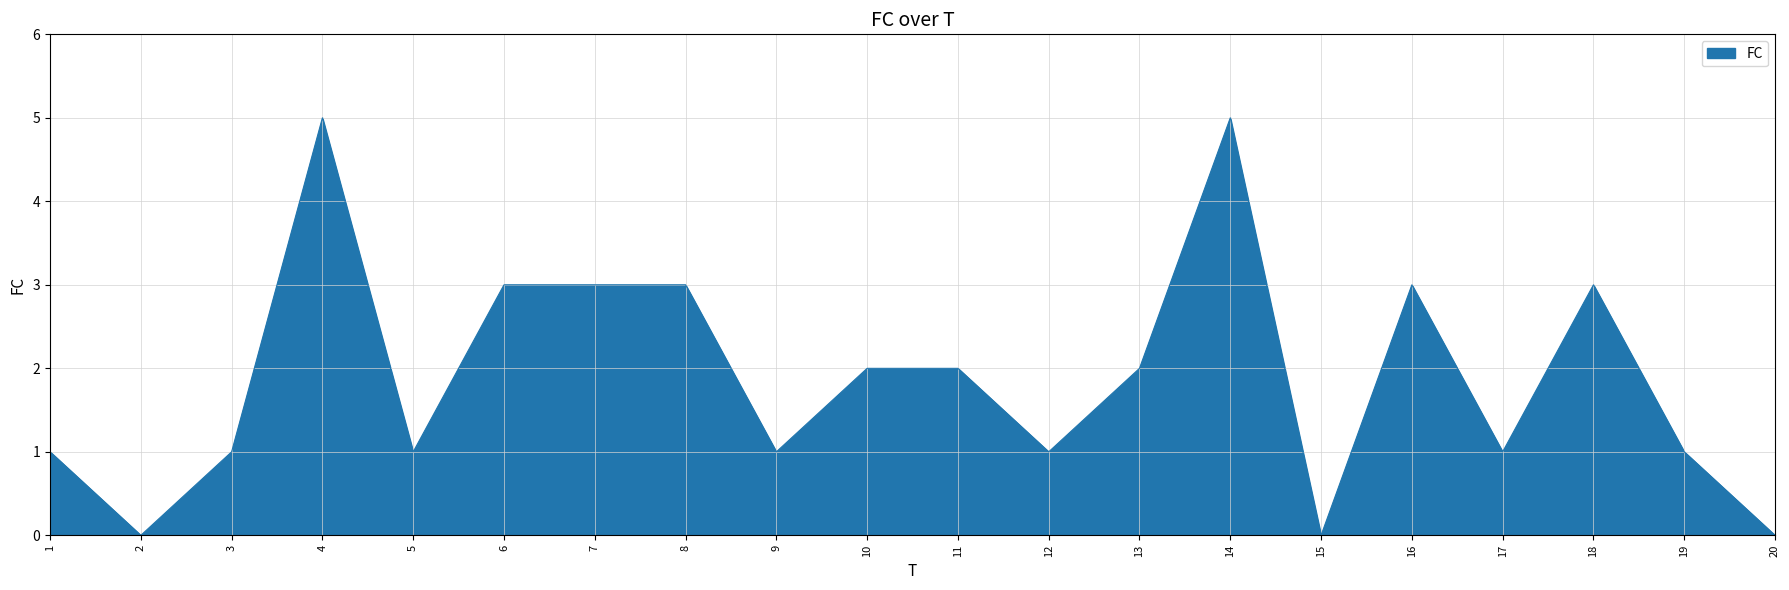

Count the values in the range 1 to 3.

15